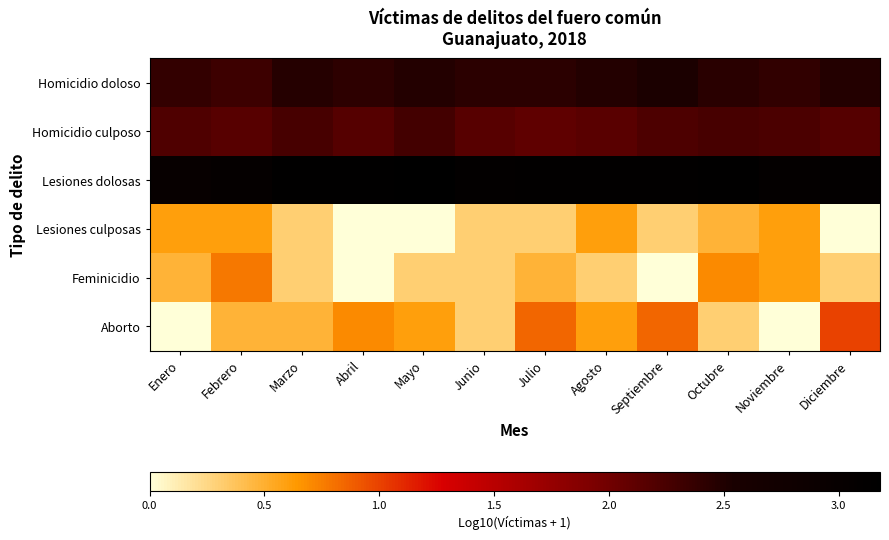

Reading left to right, list all the values displayed in this chart.

Homicidio doloso: Enero=2.4	Febrero=2.3	Marzo=2.5	Abril=2.4	Mayo=2.5	Junio=2.4	Julio=2.4	Agosto=2.5	Septiembre=2.5	Octubre=2.4	Noviembre=2.4	Diciembre=2.5
Homicidio culposo: Enero=2.2	Febrero=2.2	Marzo=2.3	Abril=2.2	Mayo=2.3	Junio=2.2	Julio=2.1	Agosto=2.1	Septiembre=2.2	Octubre=2.3	Noviembre=2.2	Diciembre=2.2
Lesiones dolosas: Enero=3.0	Febrero=3.0	Marzo=3.1	Abril=3.1	Mayo=3.2	Junio=3.1	Julio=3.1	Agosto=3.1	Septiembre=3.1	Octubre=3.1	Noviembre=3.1	Diciembre=3.1
Lesiones culposas: Enero=0.6	Febrero=0.6	Marzo=0.3	Abril=0.0	Mayo=0.0	Junio=0.3	Julio=0.3	Agosto=0.6	Septiembre=0.3	Octubre=0.5	Noviembre=0.6	Diciembre=0.0
Feminicidio: Enero=0.5	Febrero=0.8	Marzo=0.3	Abril=0.0	Mayo=0.3	Junio=0.3	Julio=0.5	Agosto=0.3	Septiembre=0.0	Octubre=0.7	Noviembre=0.6	Diciembre=0.3
Aborto: Enero=0.0	Febrero=0.5	Marzo=0.5	Abril=0.7	Mayo=0.6	Junio=0.3	Julio=0.8	Agosto=0.6	Septiembre=0.8	Octubre=0.3	Noviembre=0.0	Diciembre=1.0